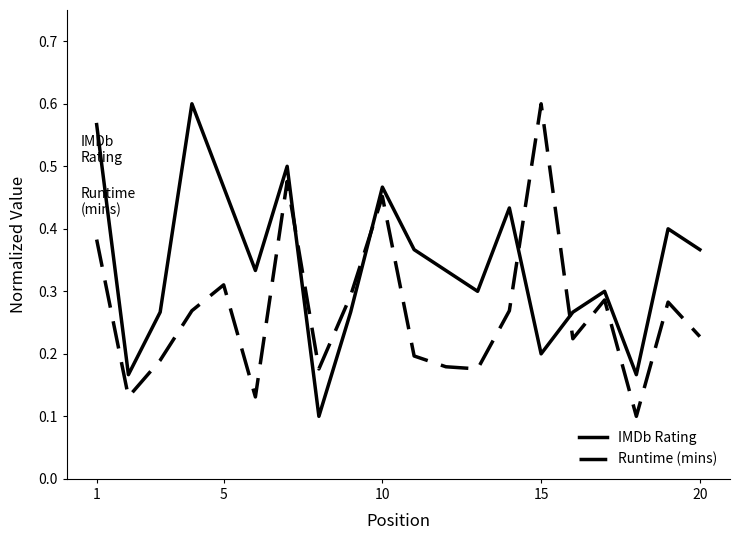

Rank the series by their average value, from lowest to highest.

Runtime (mins), IMDb Rating